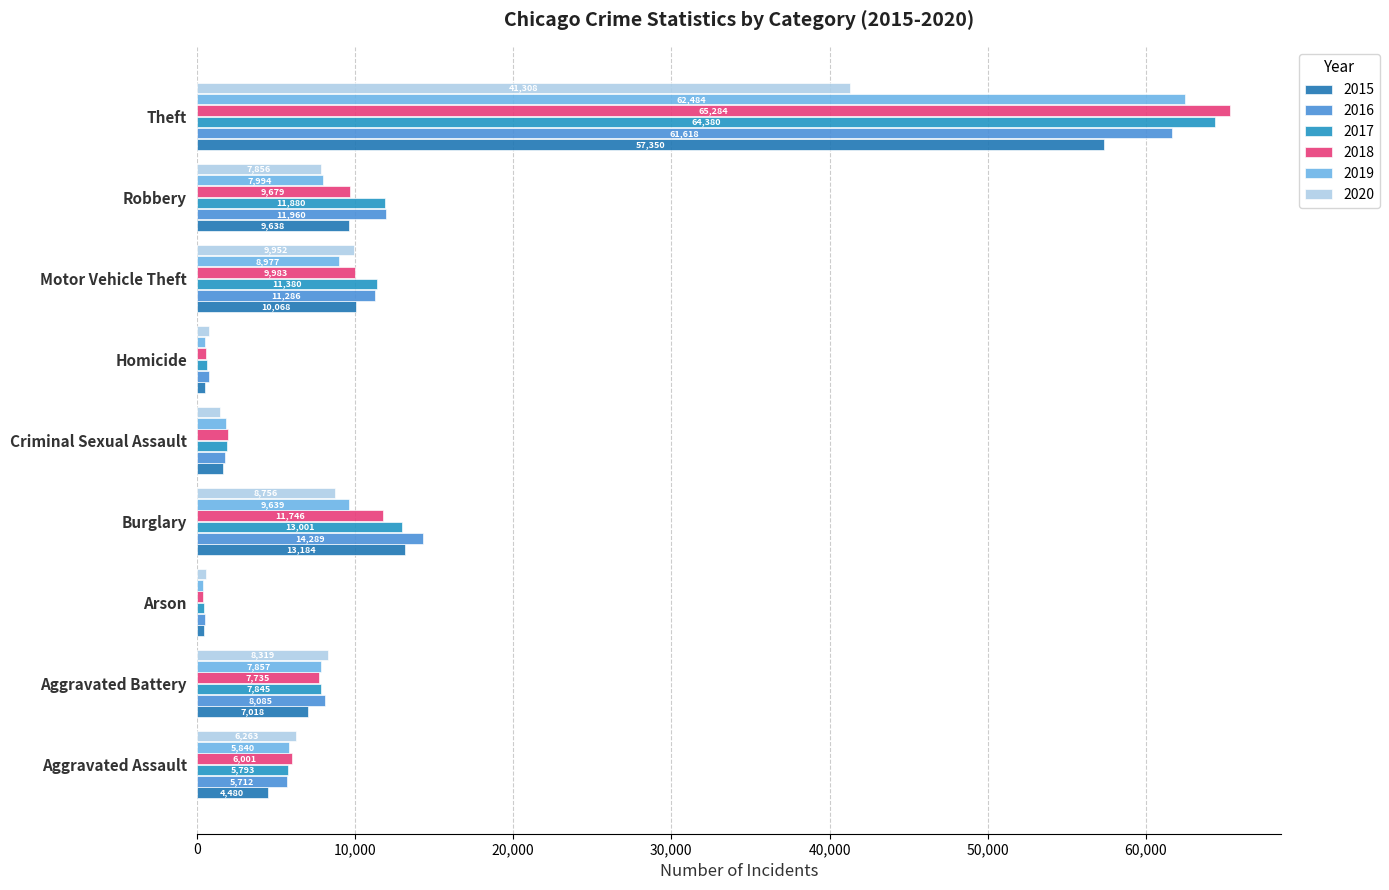

What is the label of the 2nd bar from the left?

Aggravated Battery